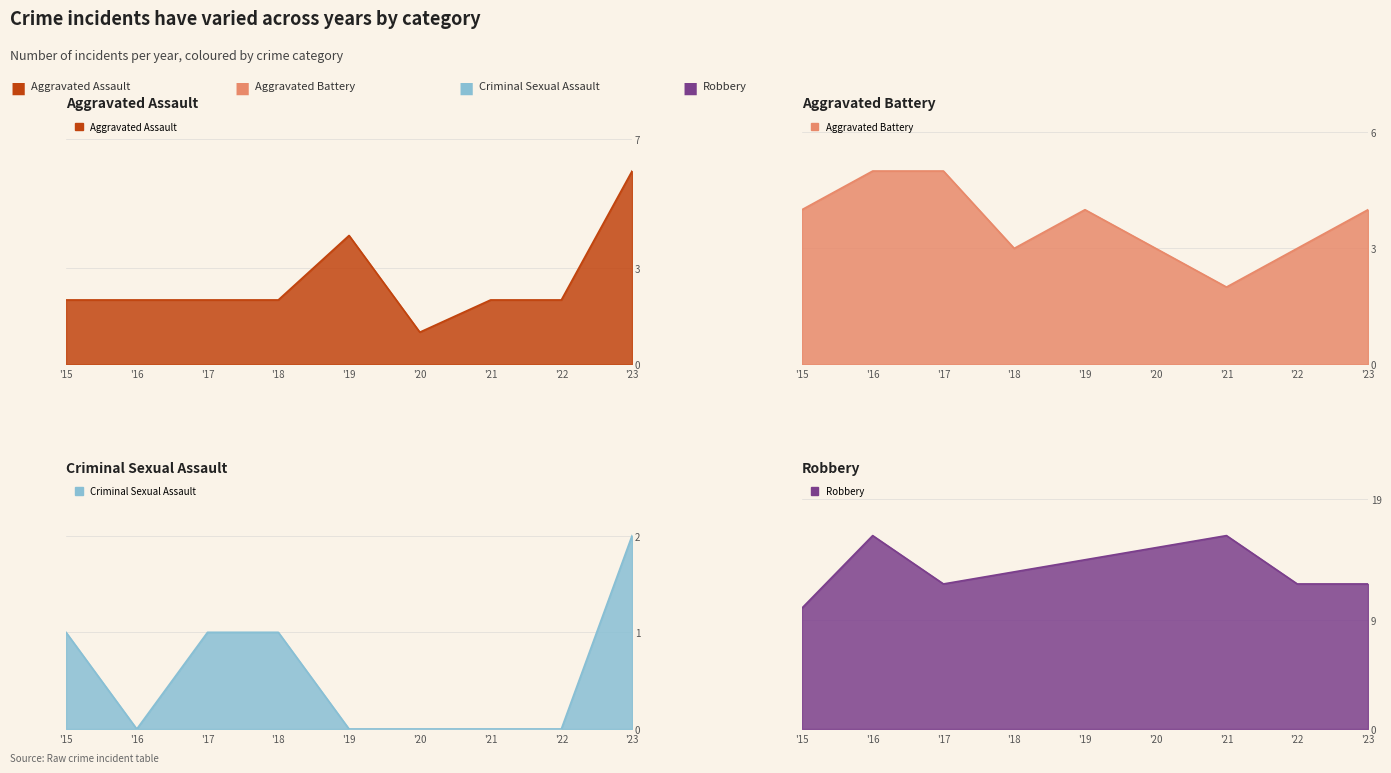

What are all the series names shown in the legend?

Aggravated Assault, Aggravated Battery, Criminal Sexual Assault, Robbery